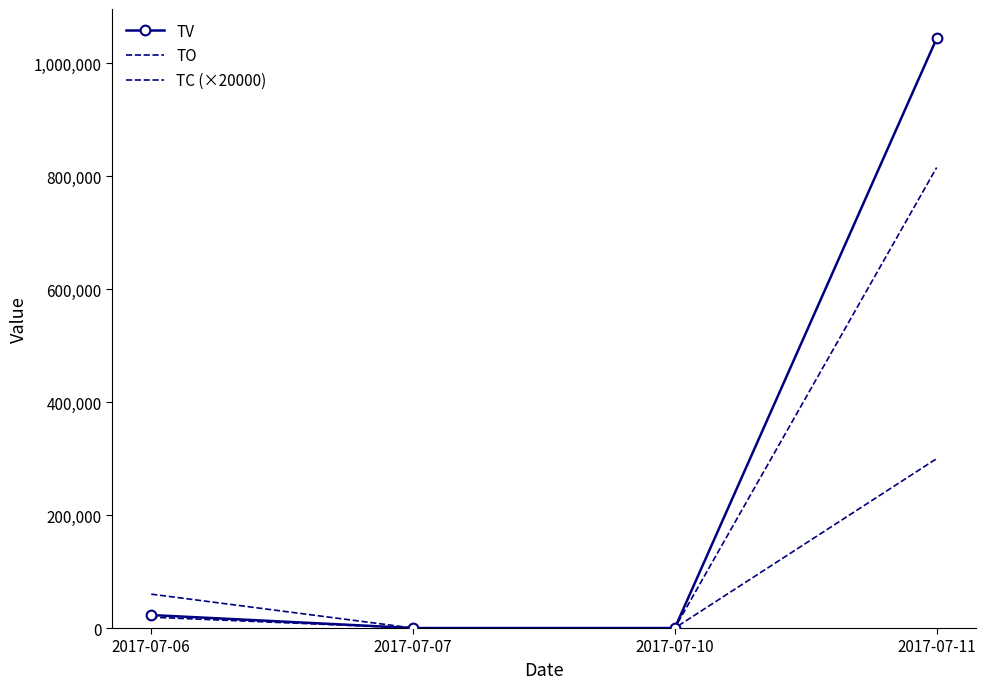

What is the maximum value shown in the chart?

1044000